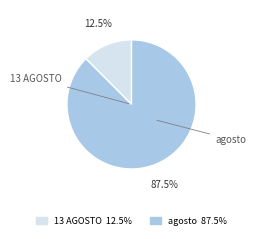

The 13 AGOSTO slice represents 27% of the pie. True or false?

False